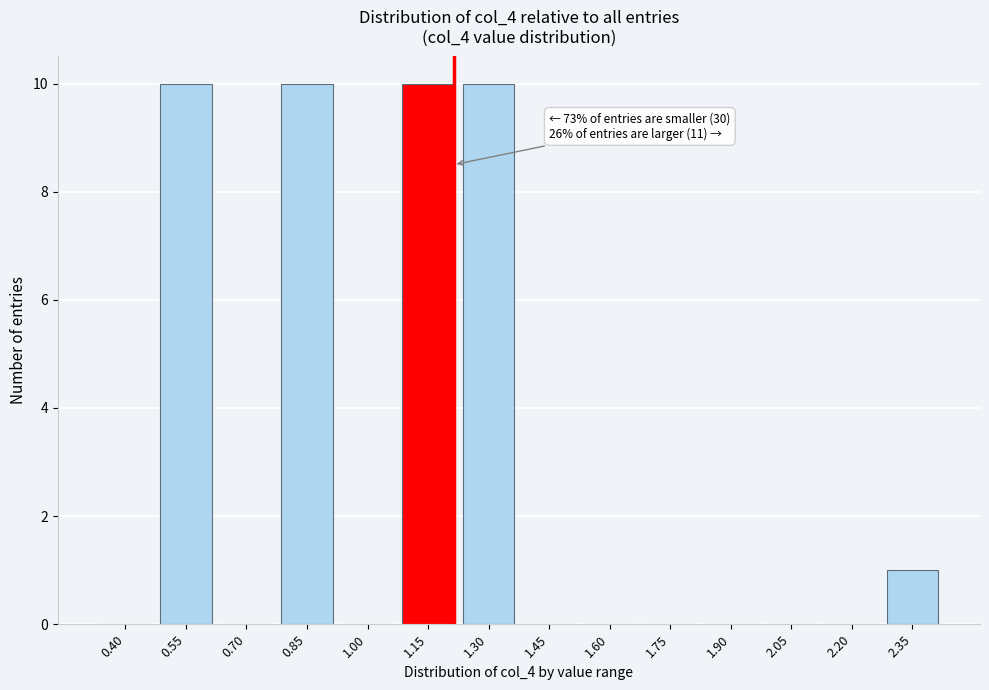

Reading left to right, transcribe all the data shown in this chart.

0.40=0	0.55=10	0.70=0	0.85=10	1.00=0	1.15=10	1.30=10	1.45=0	1.60=0	1.75=0	1.90=0	2.05=0	2.20=0	2.35=1